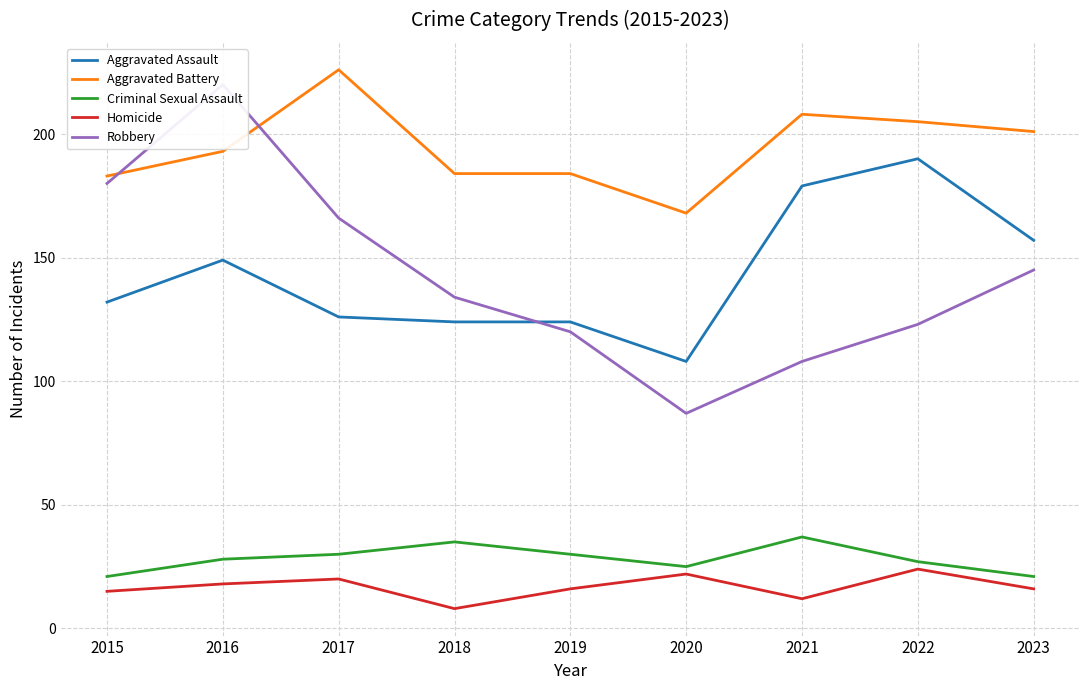

Count the number of data series in this chart.

5